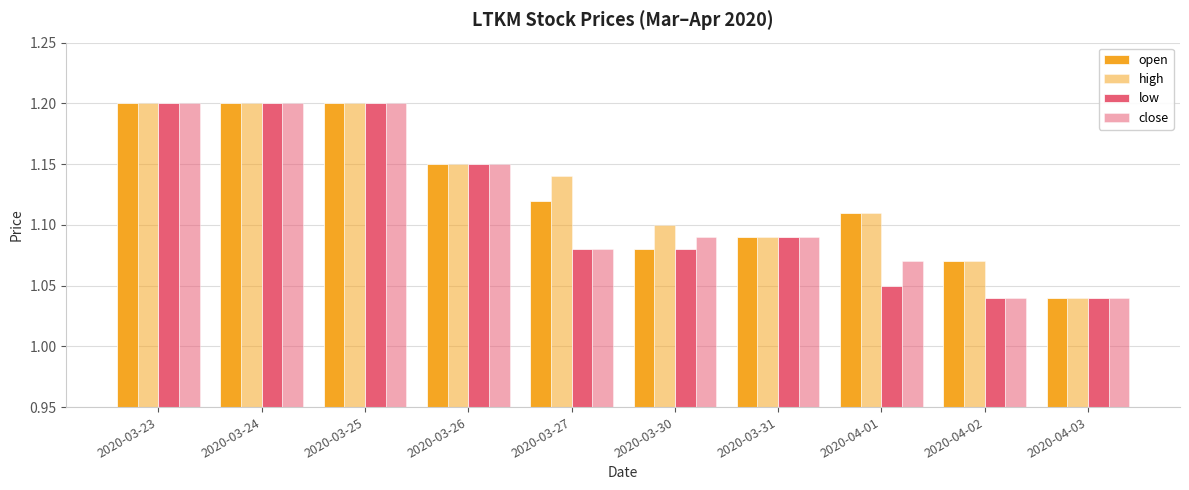

True or false: high has a value of 0.3 at 2020-03-30.

False